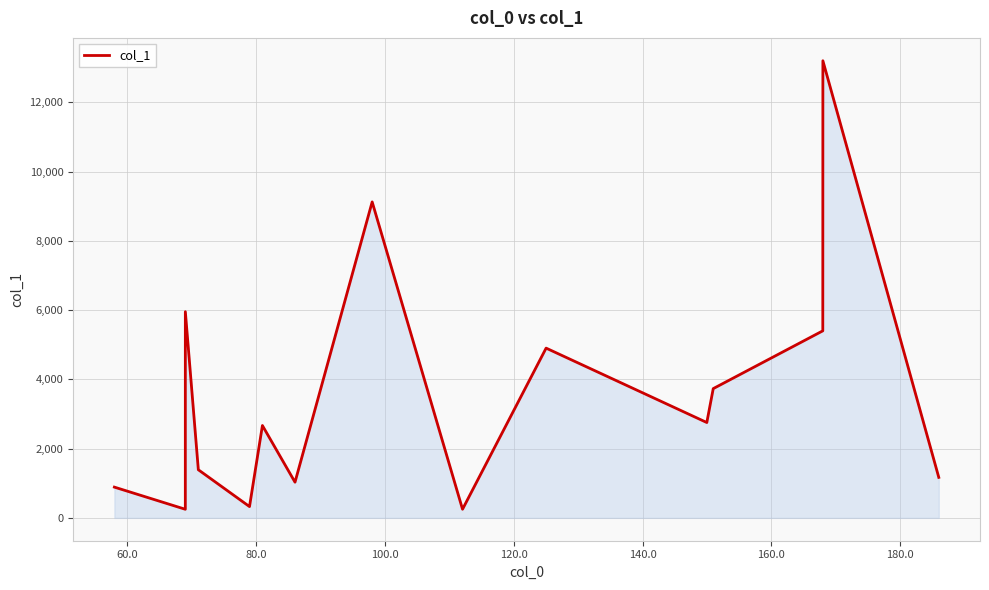

What is the average value?

3536.1